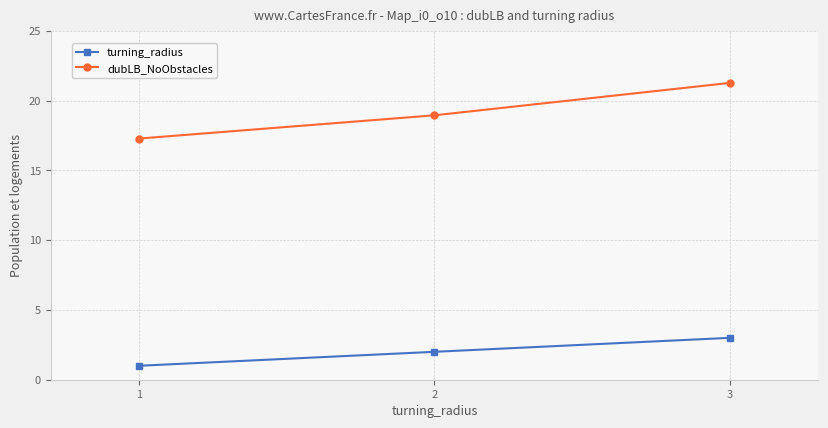

Does the chart have visible grid lines?

Yes